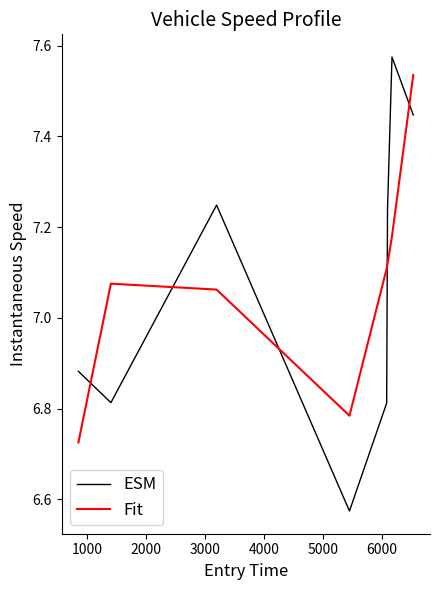

After their last crossing, which series has the higher values: ESM or Fit?

Fit